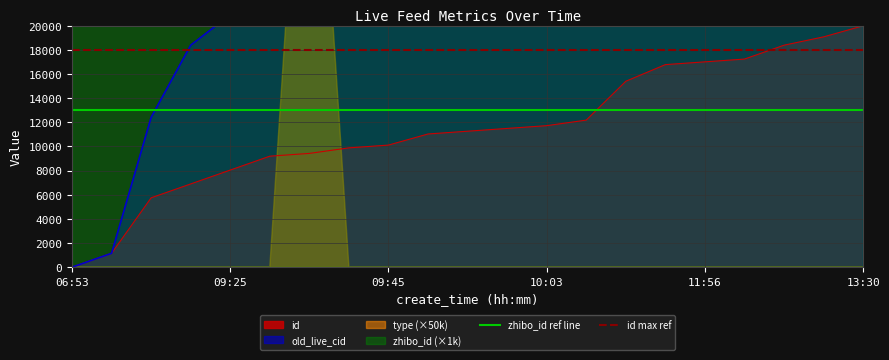

What value does the id max ref series have at 18?

18000